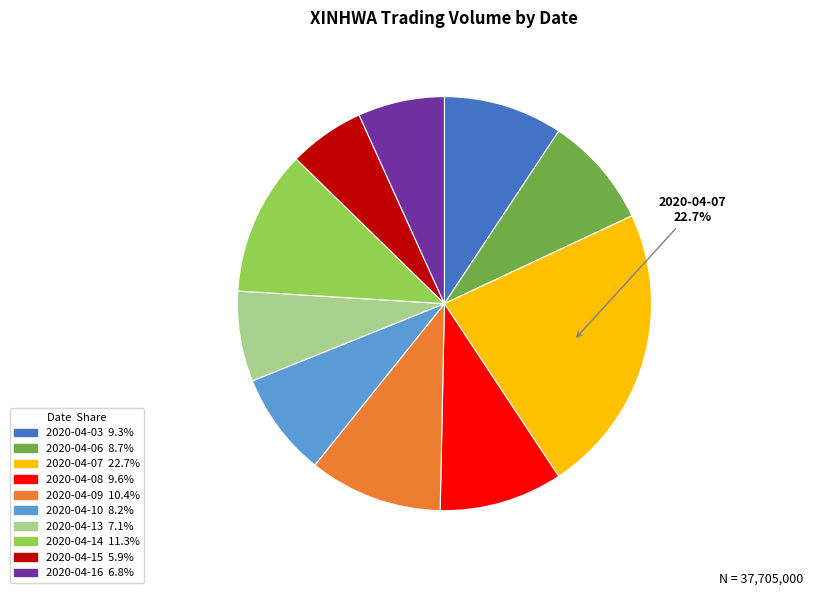

Is there any slice that represents more than half of the pie?

No